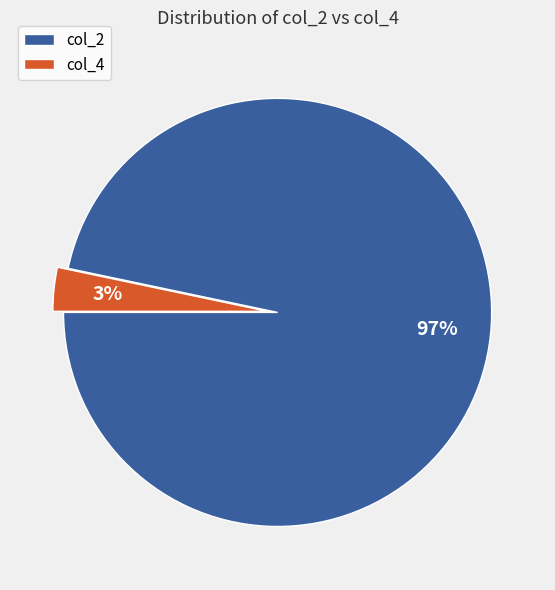

Which slice is the smallest?

col_4